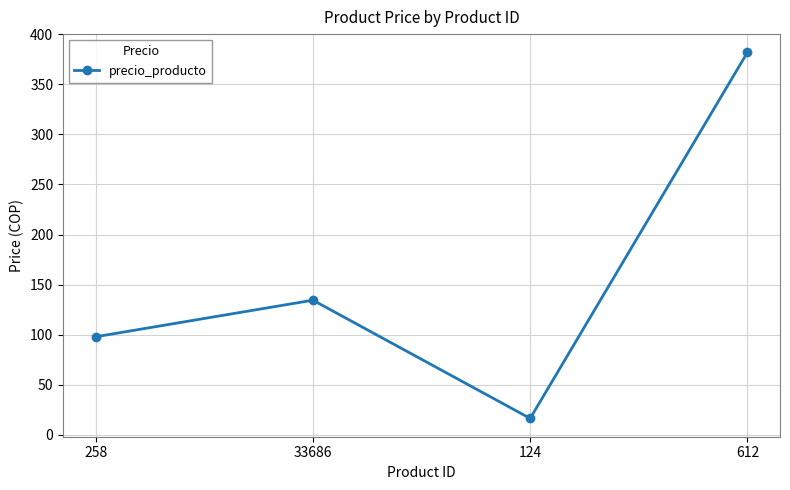

Reading left to right, what are all the values shown in this chart?

98.0	134.5	16.5	381.8